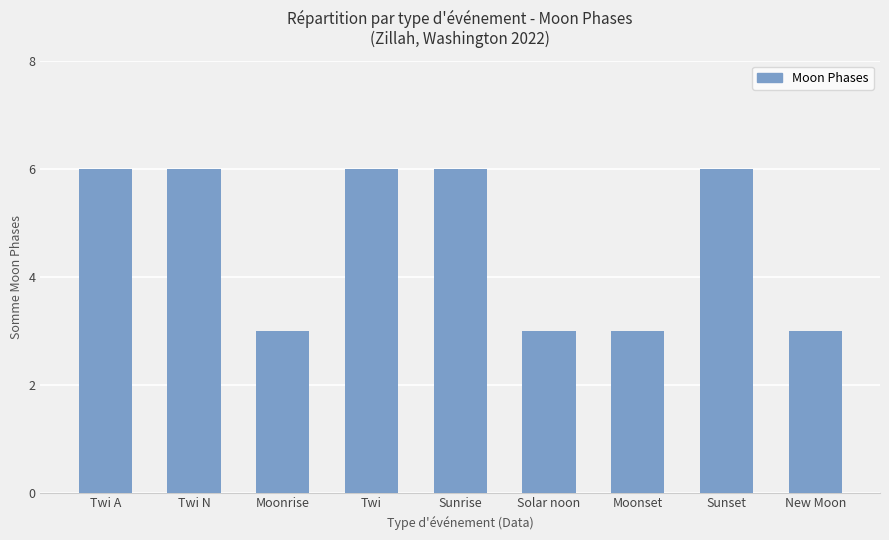

What is the value of the 6th bar from the left?

3